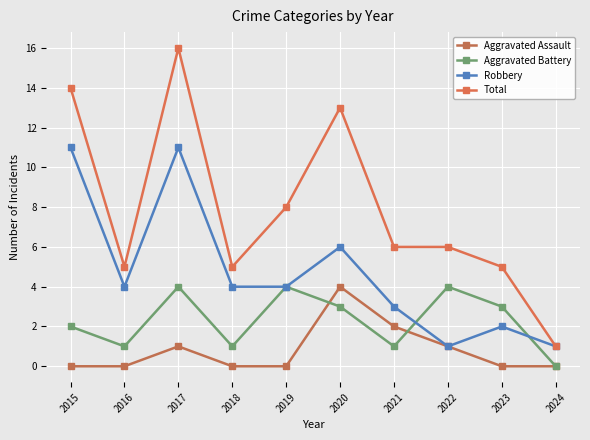

In Aggravated Battery, how many points are higher than both neighbors (excluding endpoints)?

3